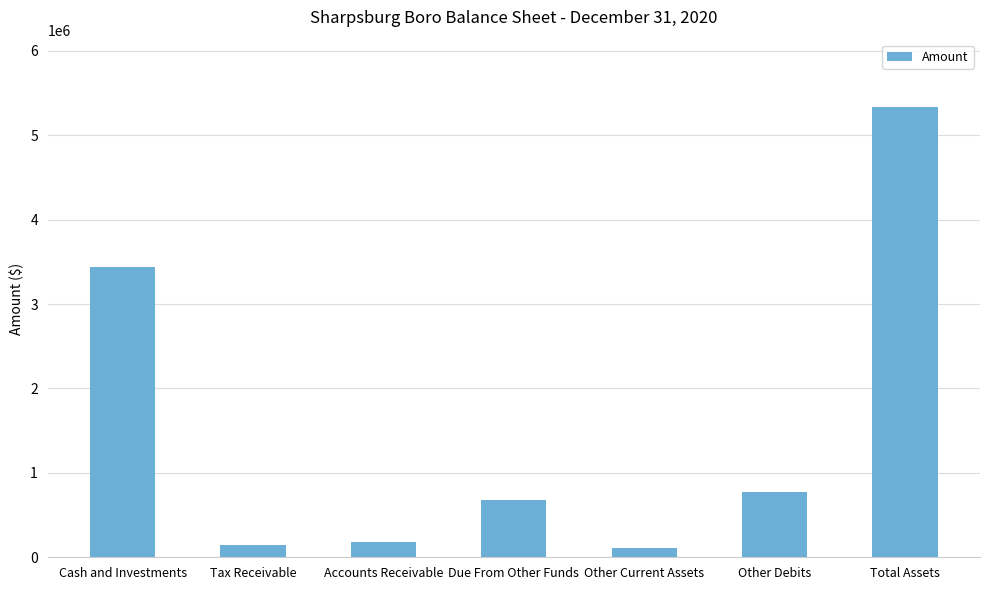

What is the sum of the values at Cash and Investments and Other Debits?

4217457